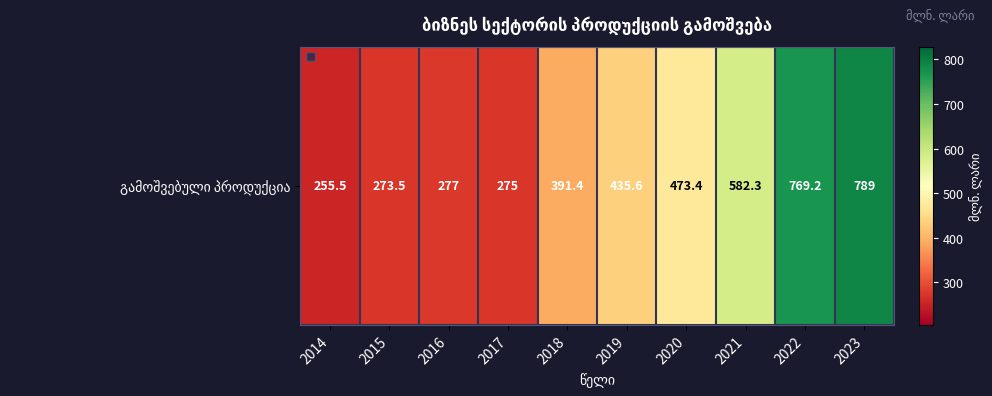

What is the change in value from 2016 to 2023?

+512.0